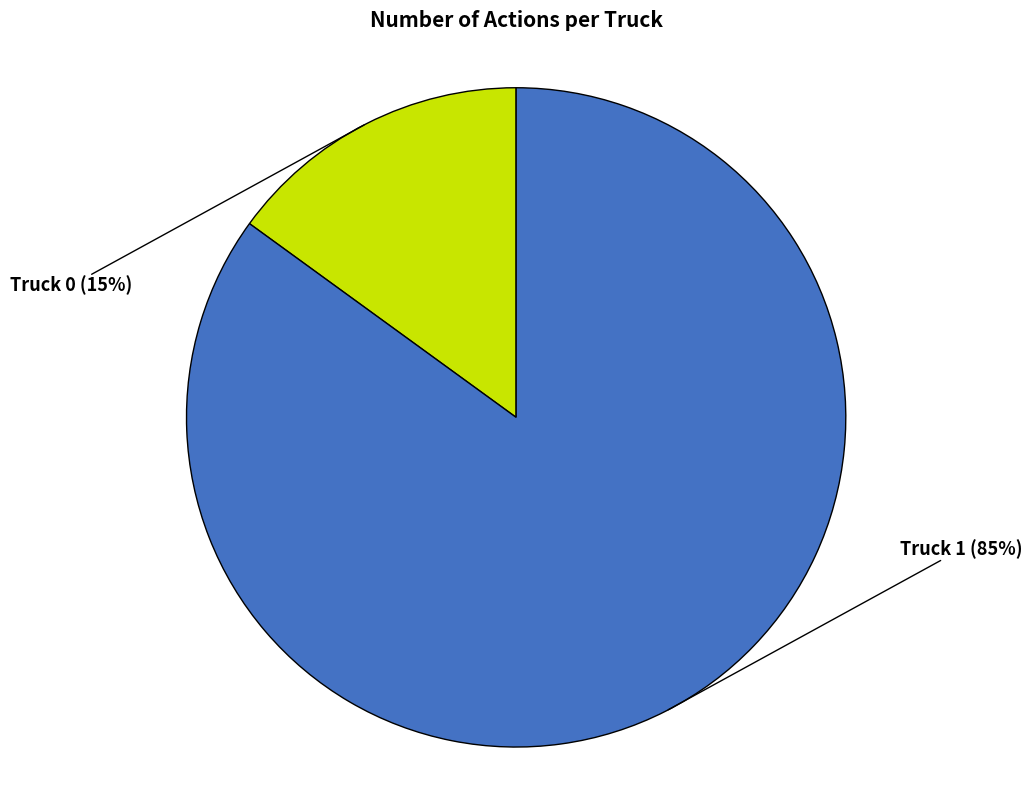

To the nearest percent, what is the difference between the largest and smallest slice percentages?

70%